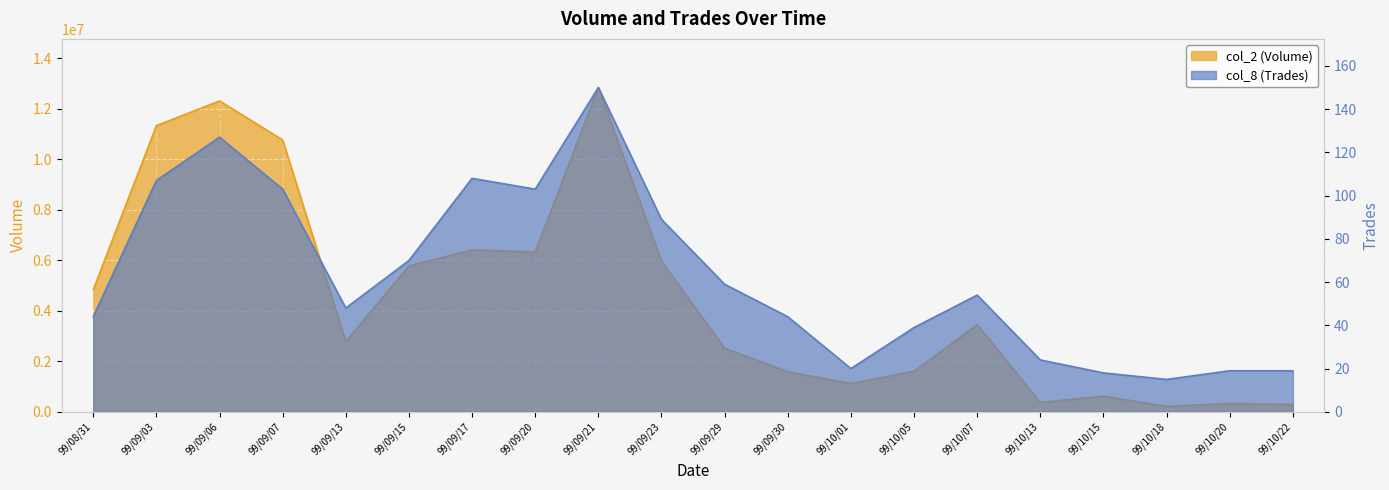

What is the difference between the col_8 (Trades) values at 99/09/23 and 99/10/22?

70